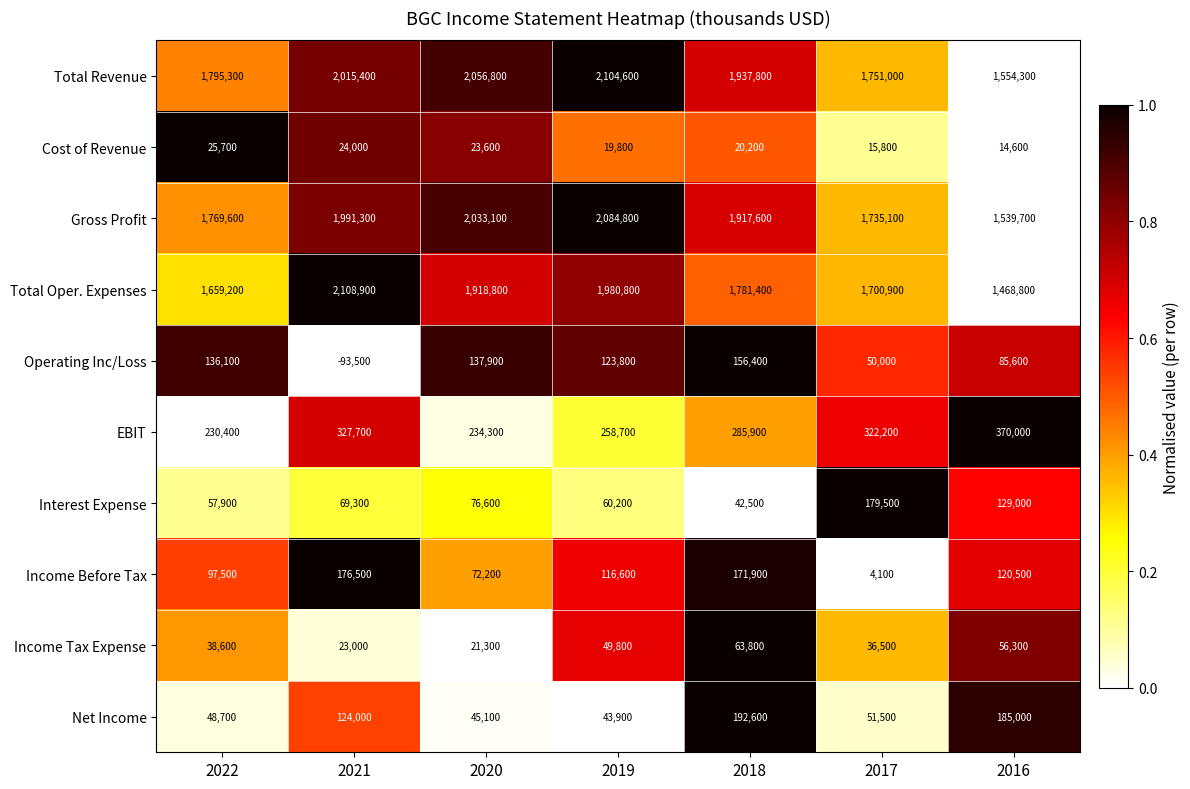

Where does the Total Oper. Expenses series first go above 1781400?

2021